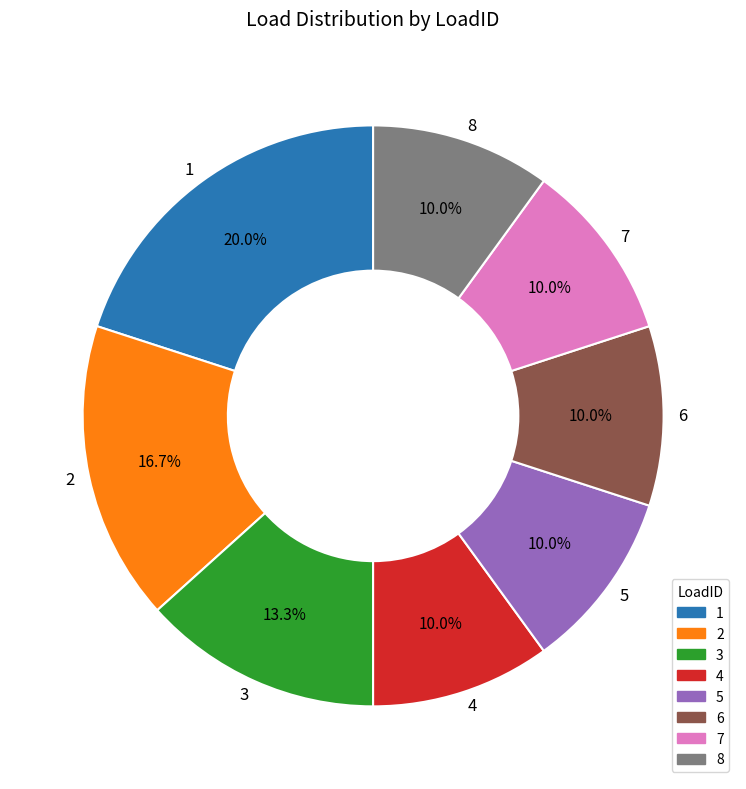

To the nearest percent, what is the combined percentage of 7 and 8?

20%